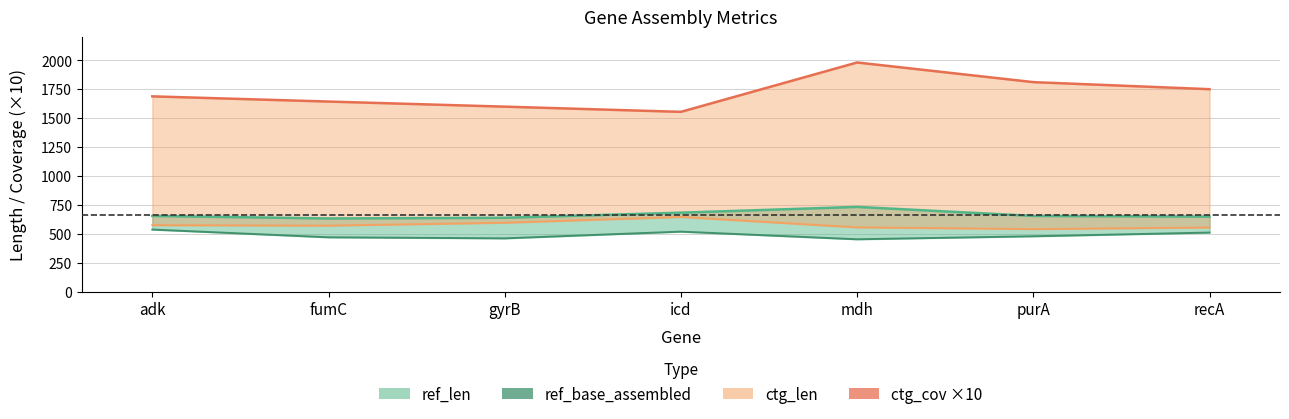

Which has a higher value, icd or gyrB?

icd